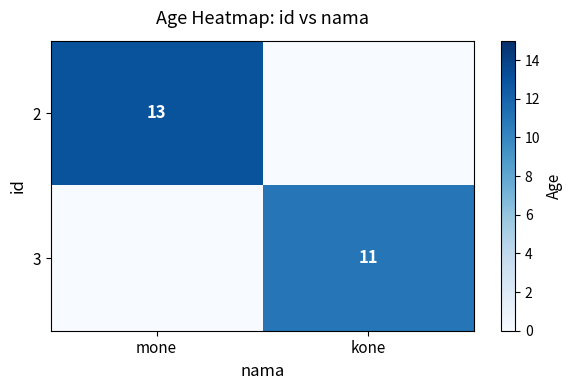

Which category has the lowest value across all series?

kone